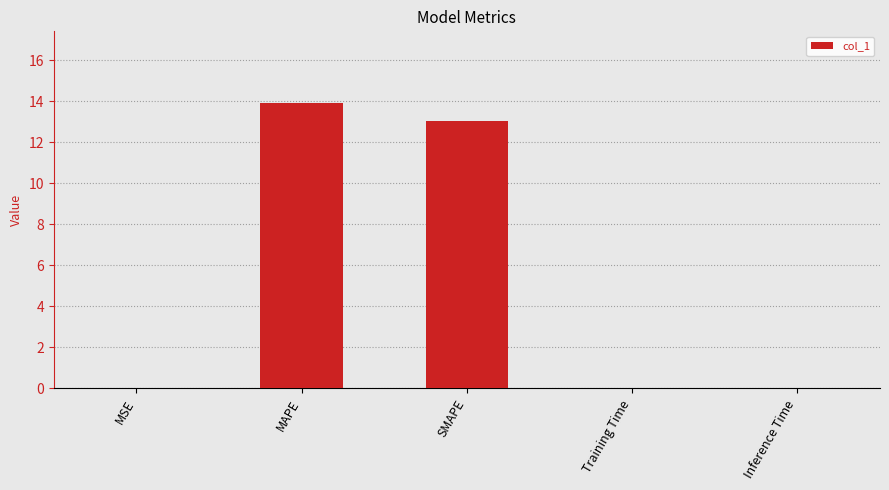

Which category has the highest value across all series?

MAPE